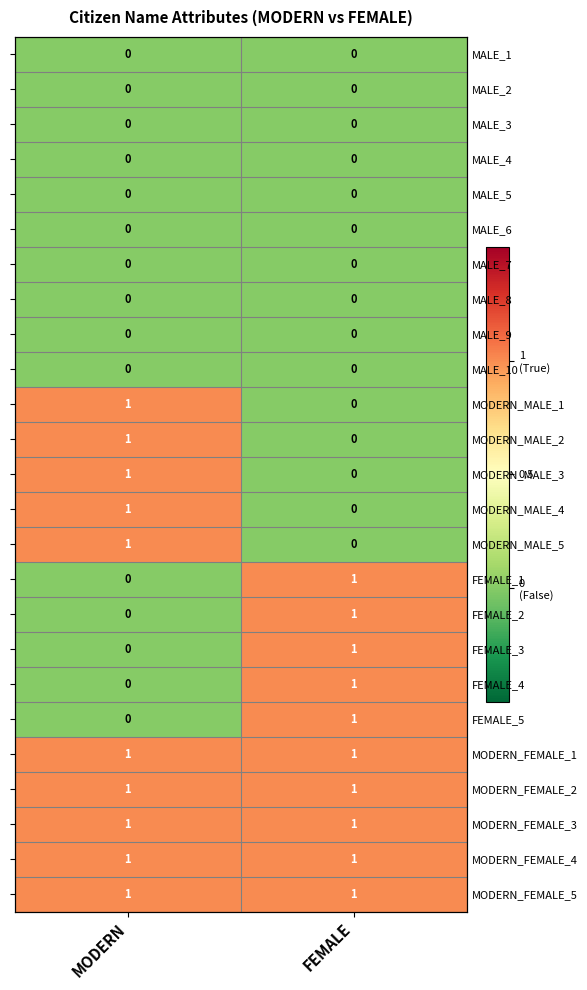

The MODERN_FEMALE_2 series shows 0 at FEMALE. True or false?

False